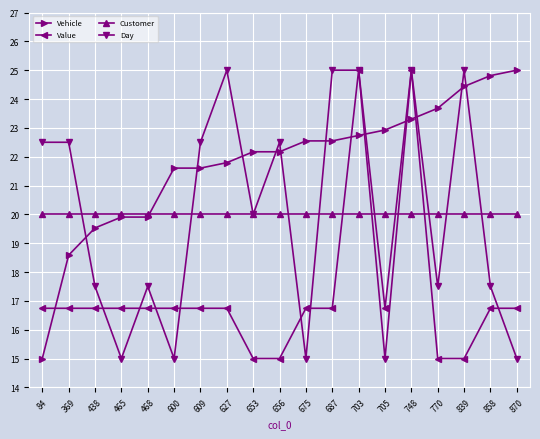

What value does the Vehicle series have at 600?

21.6